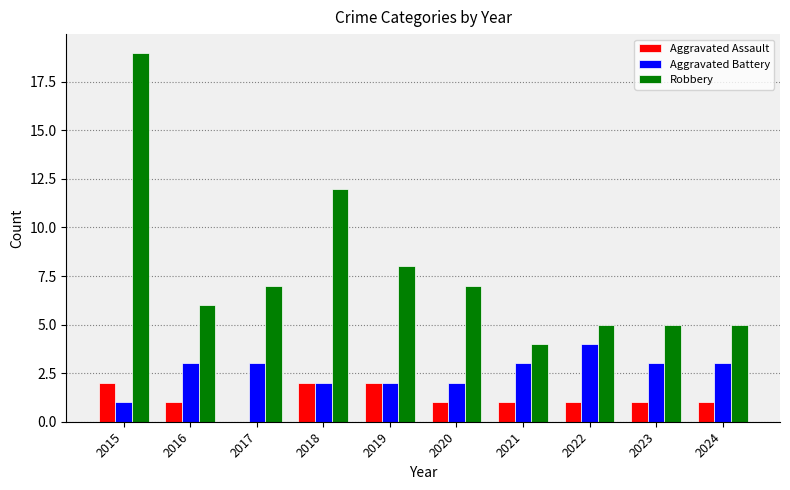

Which label corresponds to the largest value in the chart?

2015